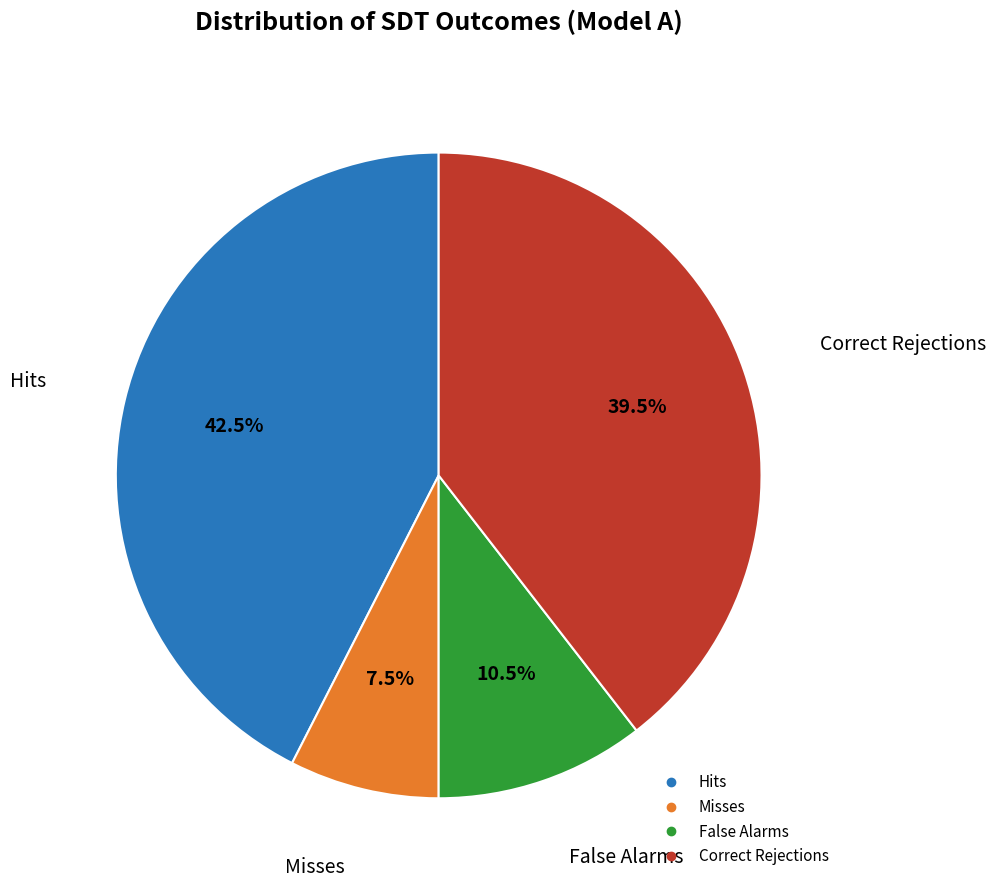

Which has a higher value, Correct Rejections or False Alarms?

Correct Rejections